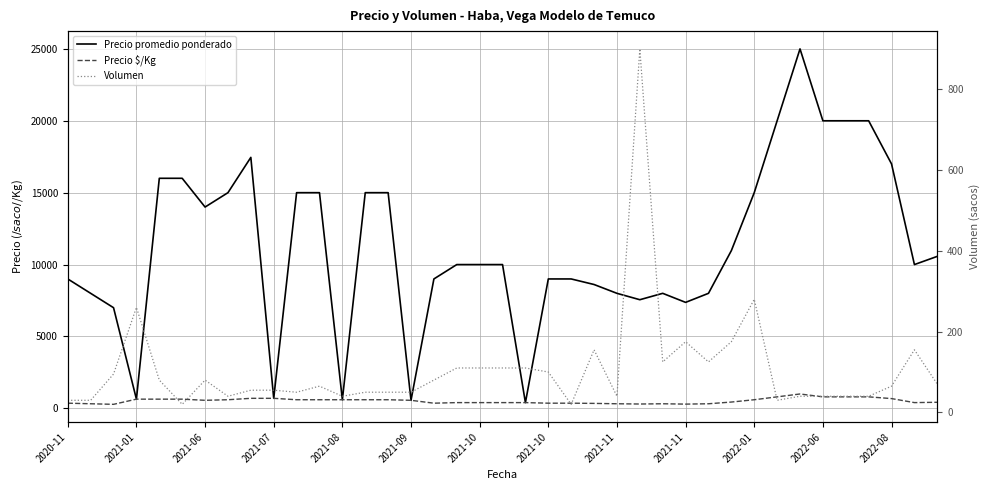

What is the difference between the Precio promedio ponderado values at 13 and 25?

7444